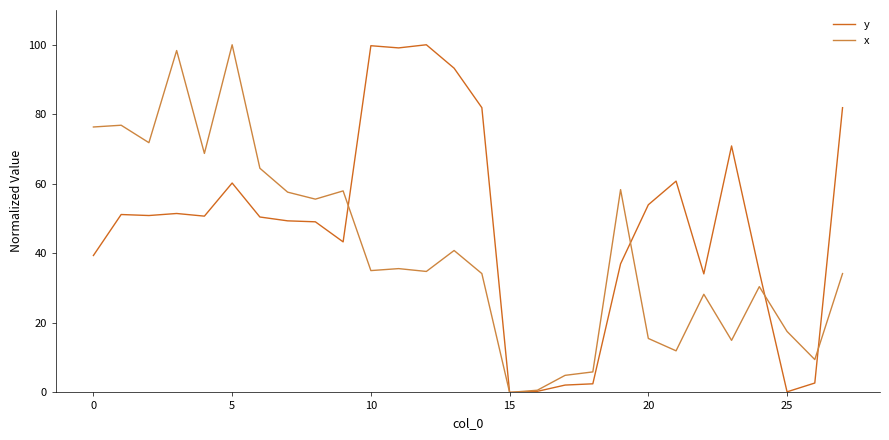

What is the maximum value for x?

100.0